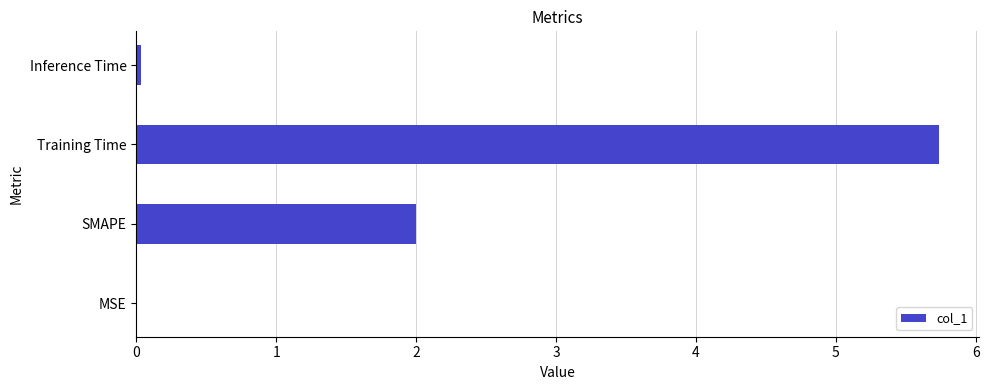

Which has a higher value, Inference Time or SMAPE?

SMAPE